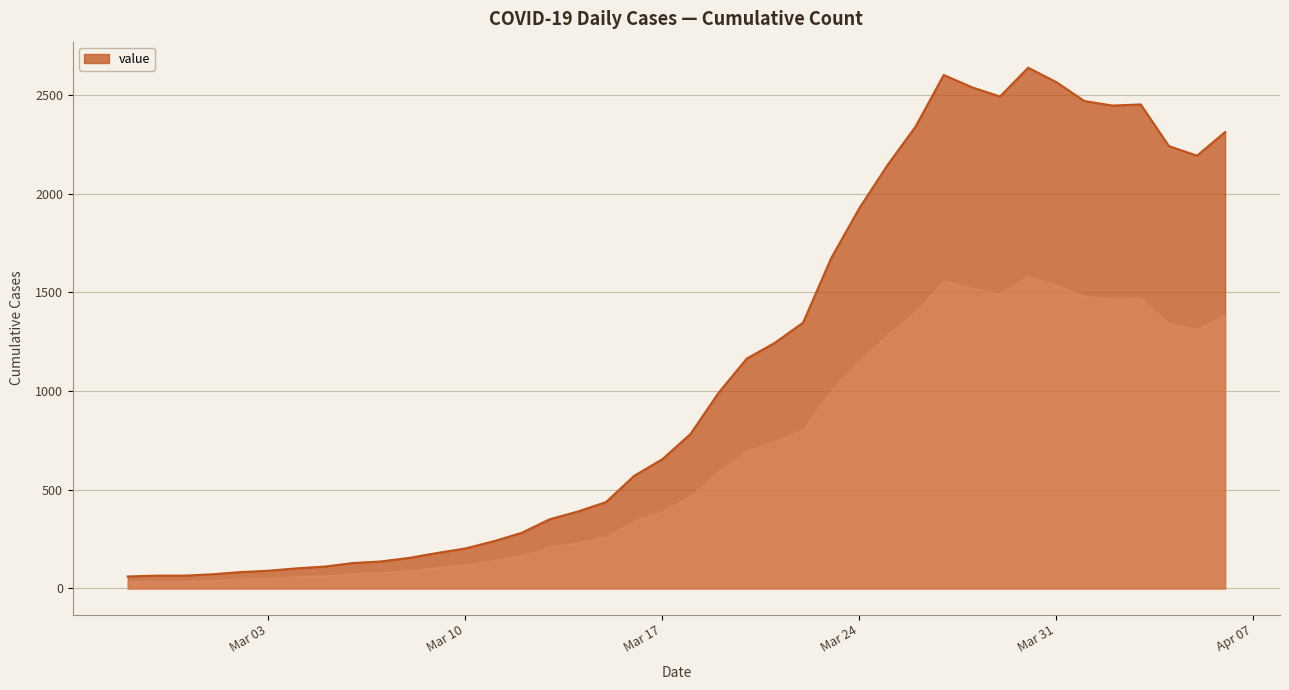

True or false: there are more than 1 points higher than both neighbors.

True